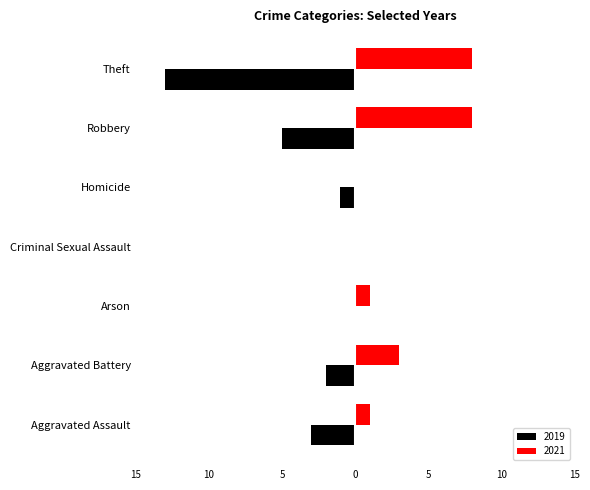

What is the difference between the maximum and minimum values in the 2021 series?

8